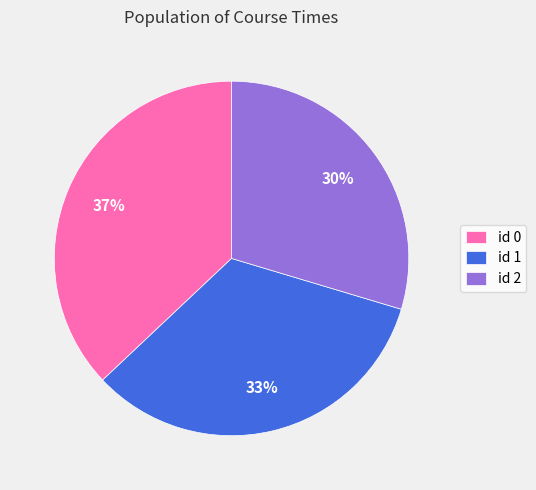

Rank the categories by value from lowest to highest.

id 2, id 1, id 0